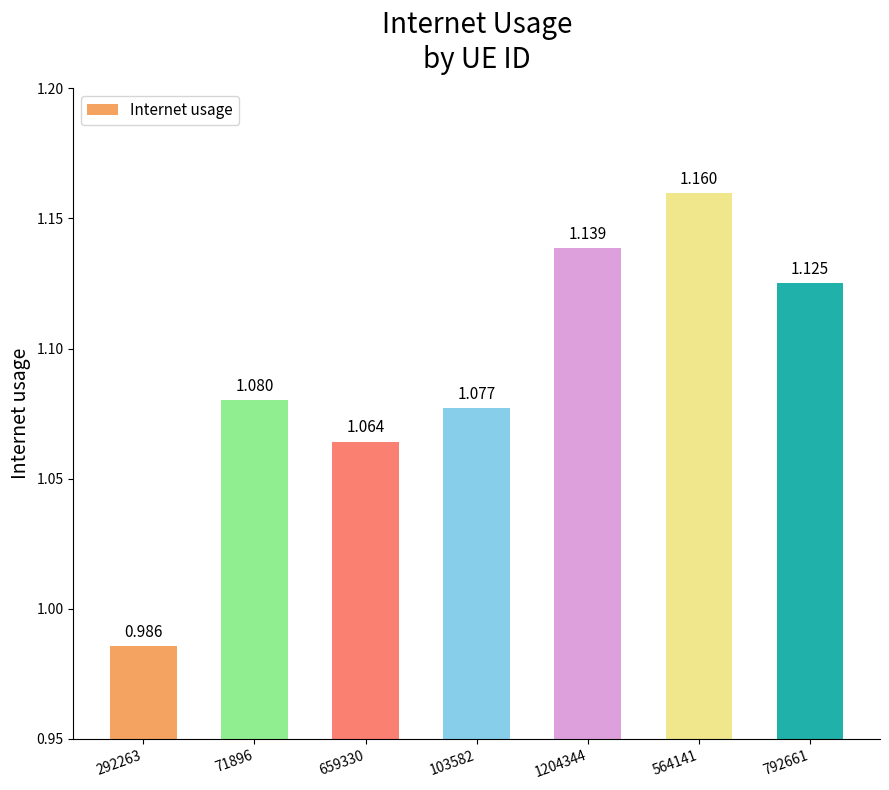

Reading right to left, what are all the values shown in this chart?

1.1	1.2	1.1	1.1	1.1	1.1	1.0